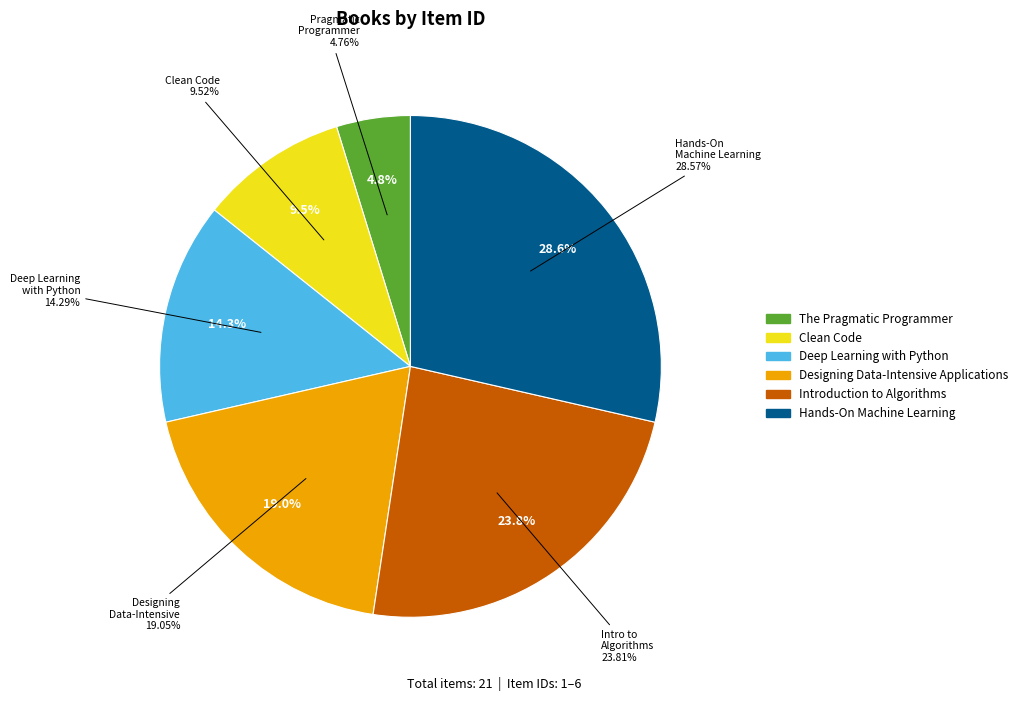

To the nearest percent, what percentage of the pie is Designing Data-Intensive Applications?

19%